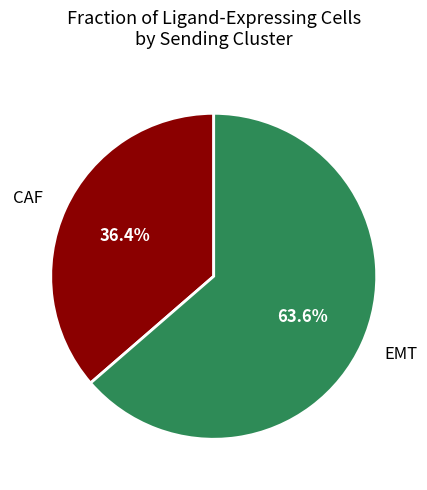

To the nearest percent, what is the difference between the EMT and CAF slice percentages?

27%